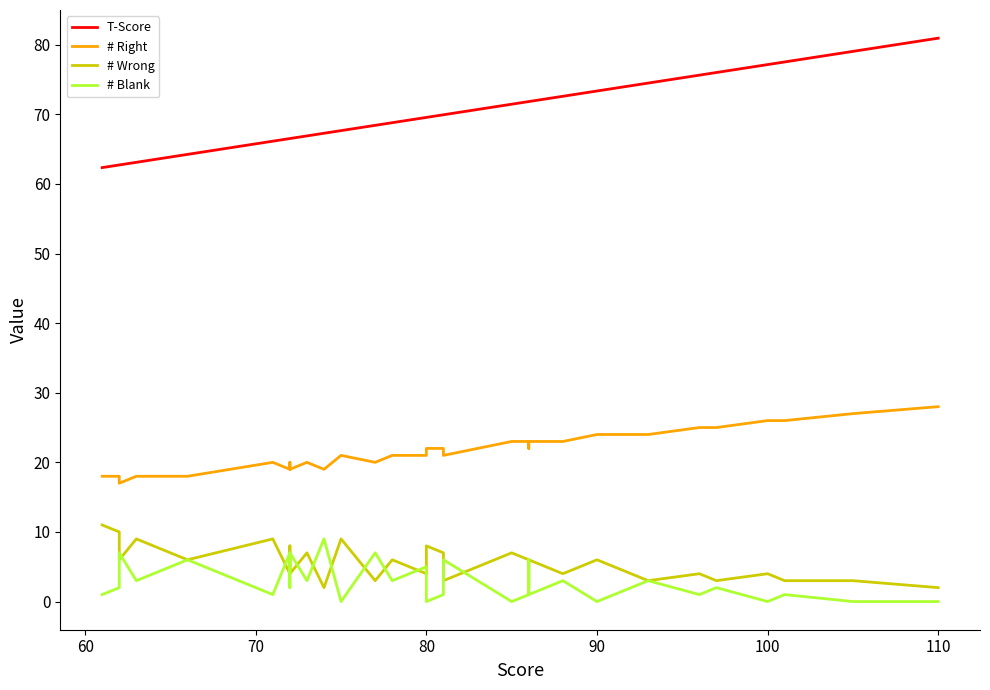

How many data points in T-Score are less than 69?

17